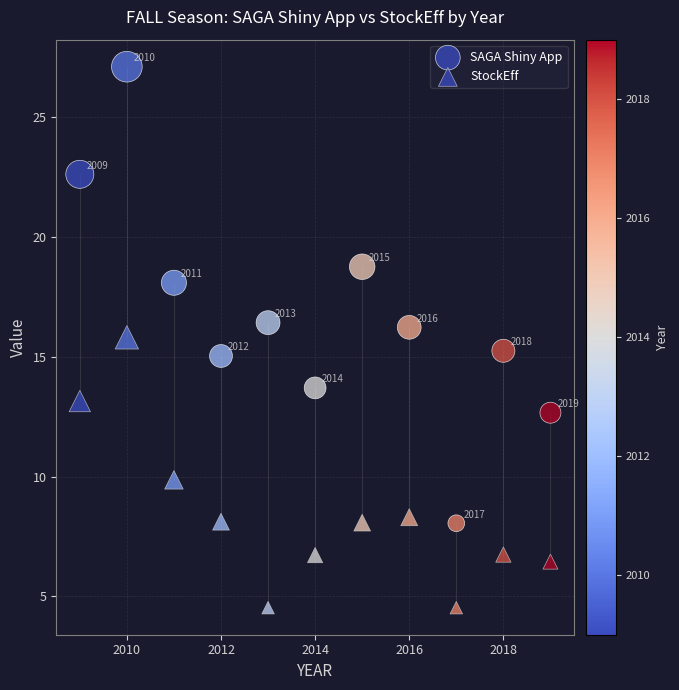

How many points are shown in the scatter plot?

22